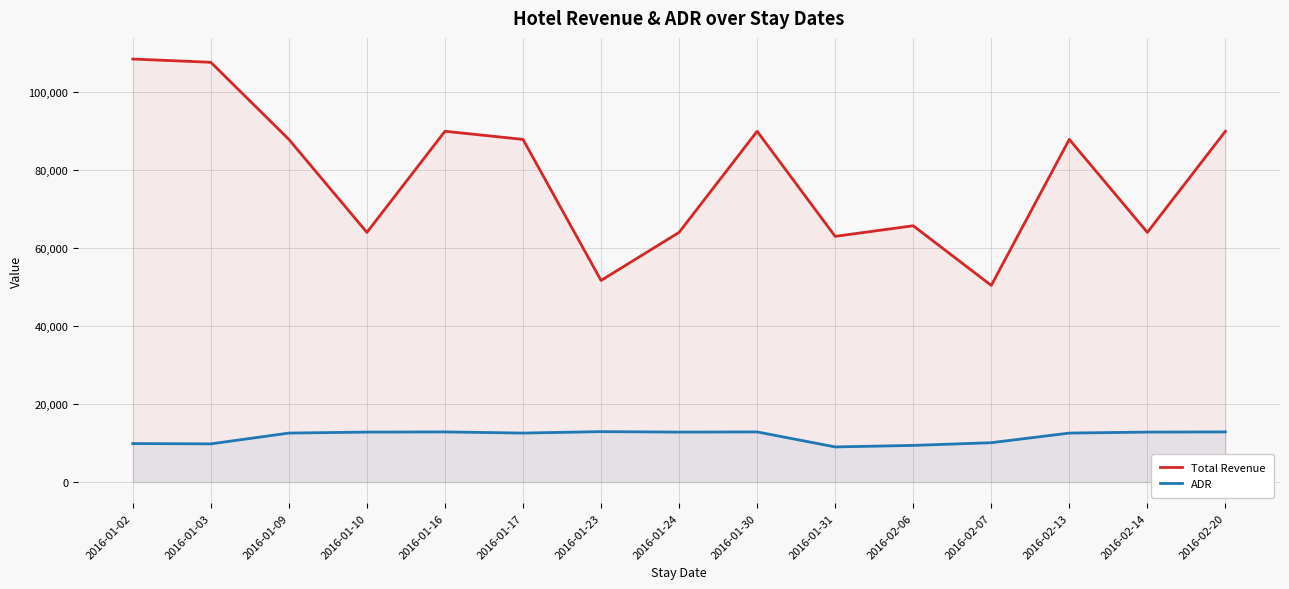

Is the value of ADR at 2016-02-13 greater than the value of Total Revenue at 2016-02-14?

No